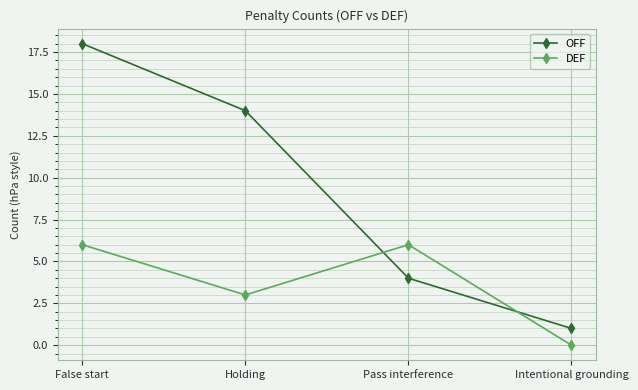

What is the label of the 3rd point from the left?

Pass interference